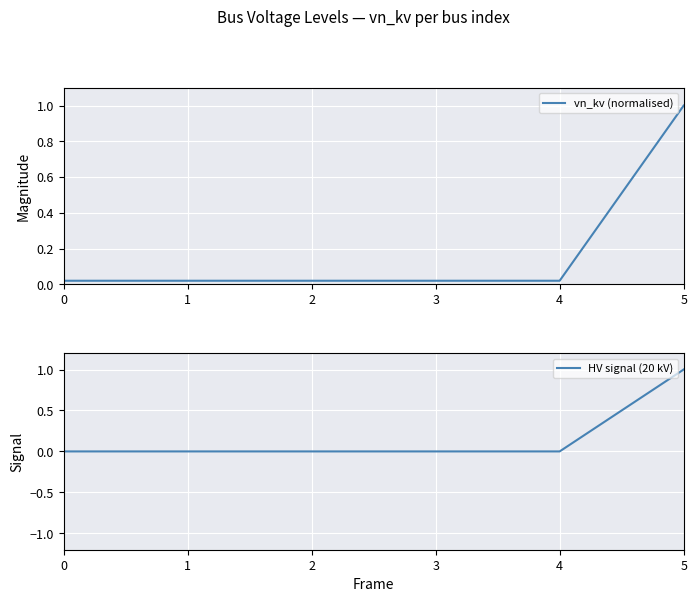

Reading left to right, transcribe all the data shown in this chart.

vn_kv (normalised): 0.0	0.0	0.0	0.0	0.0	1.0
HV signal (20 kV): 0.0	0.0	0.0	0.0	0.0	1.0